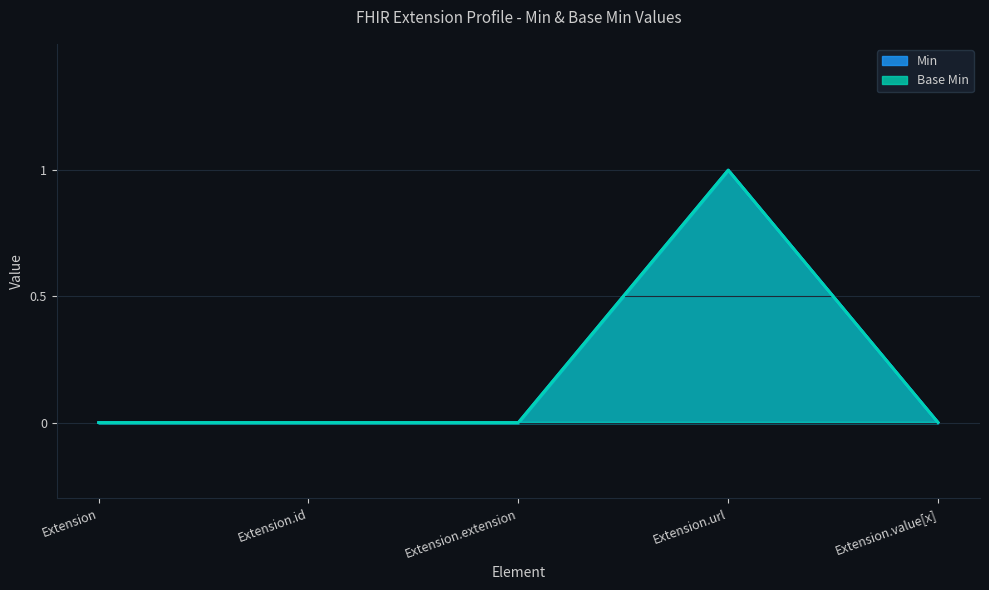

At how many categories does at least one series exceed 0?

1